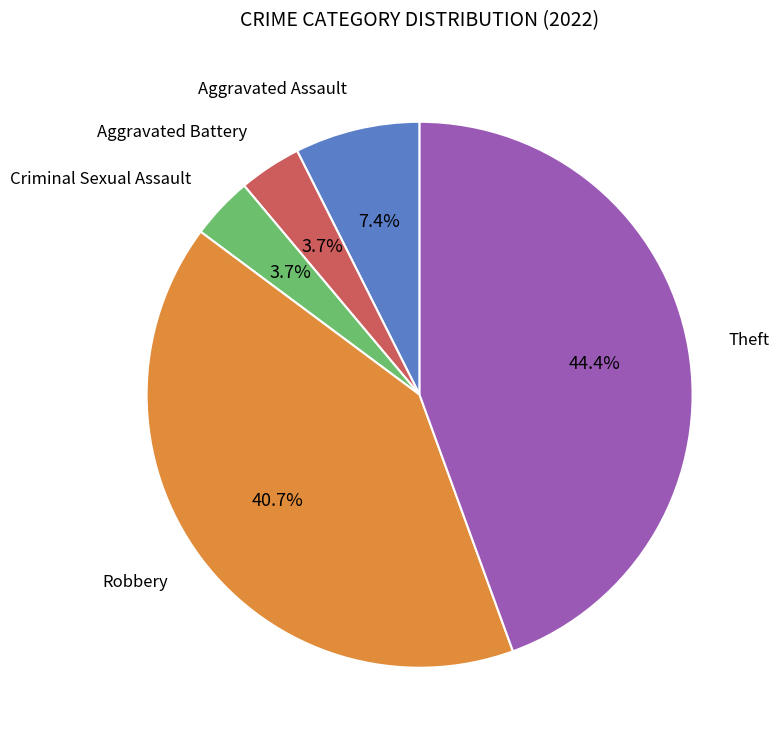

What percentage is the Theft slice, to the nearest percent?

44%